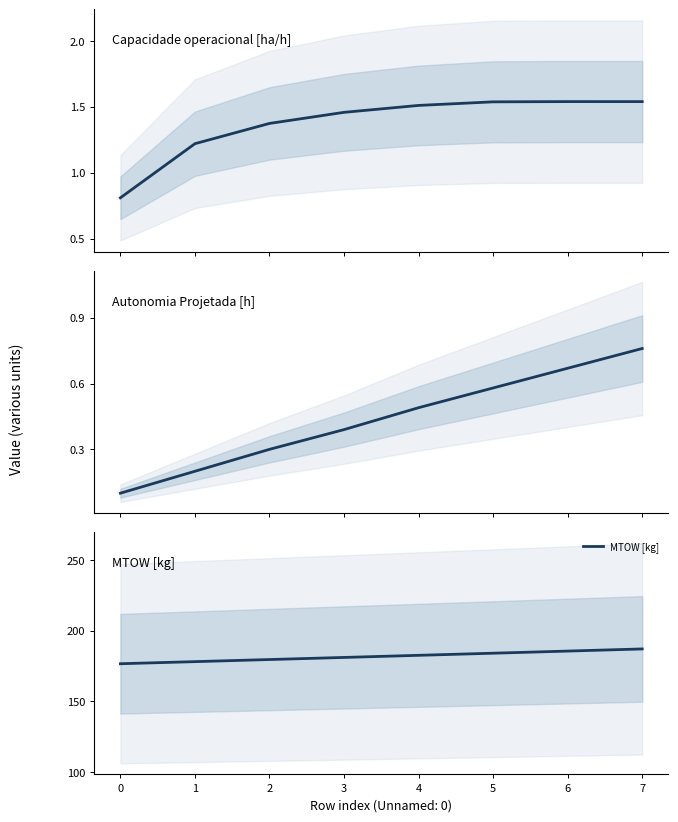

Does the chart have visible grid lines?

No